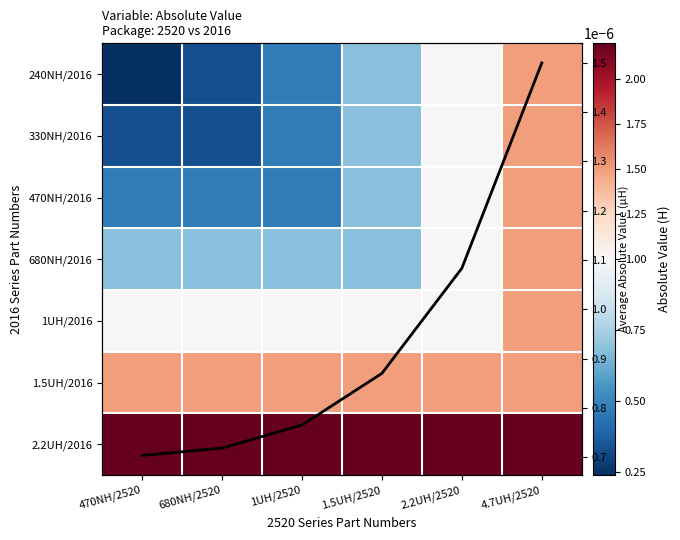

The 470NH/2016 series shows 0.0 at 1UH/2520. True or false?

False